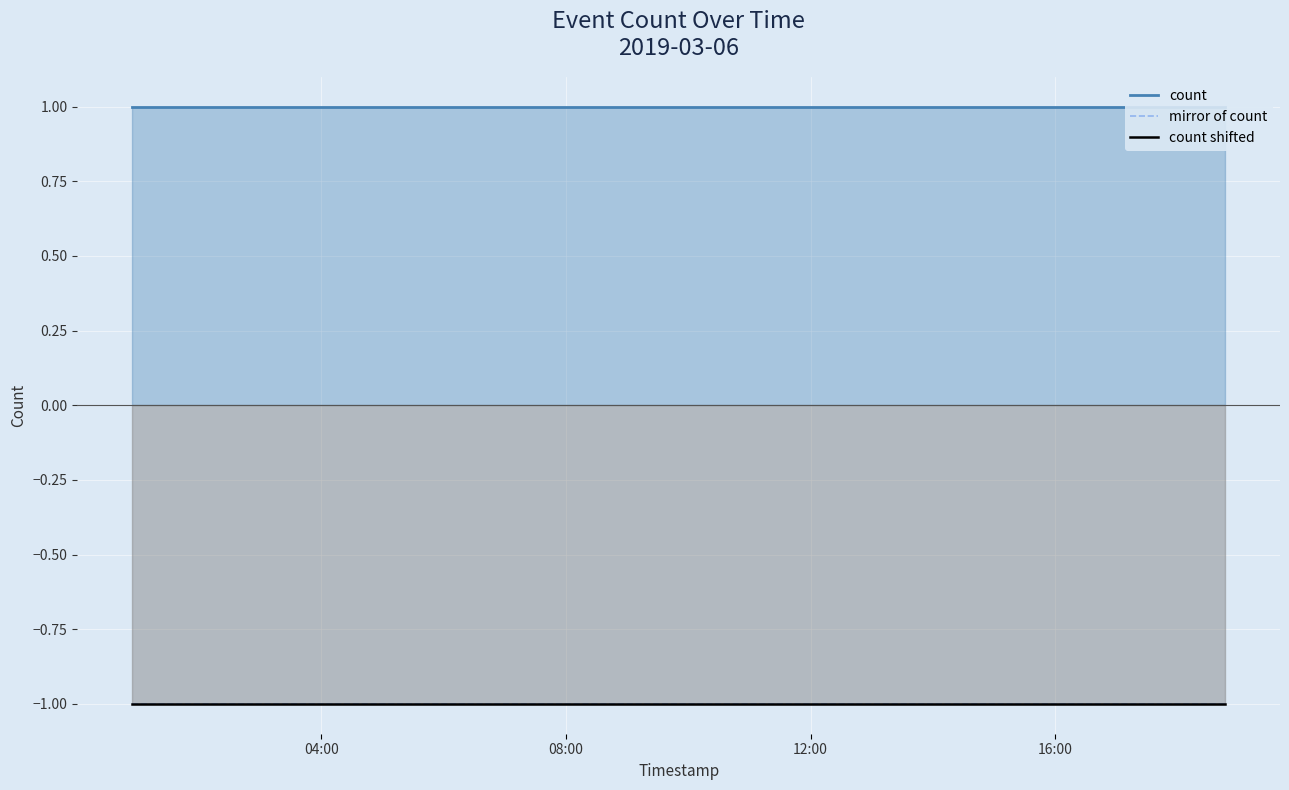

What is the lowest value of the mirror of count series?

-1